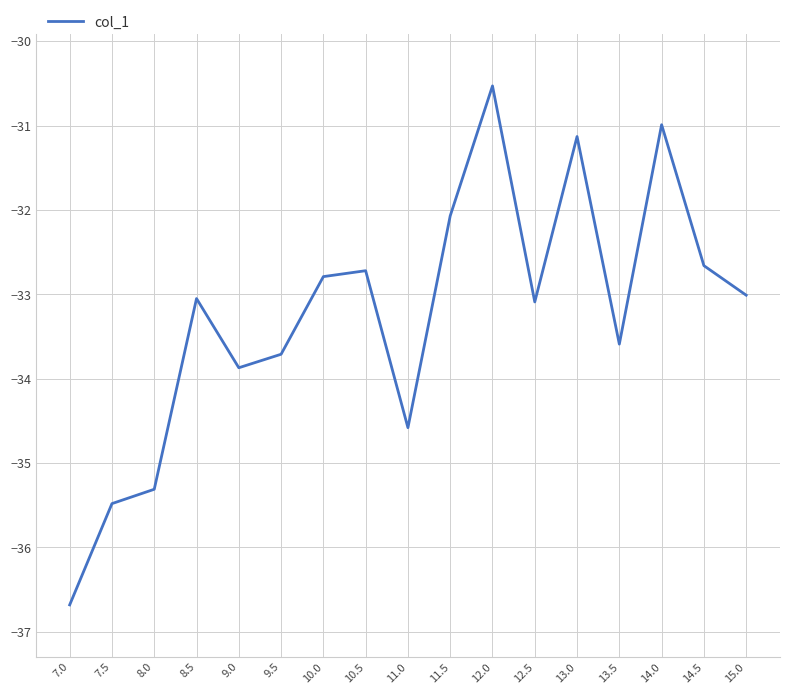

True or false: the data has more than 0 interior local peaks.

True